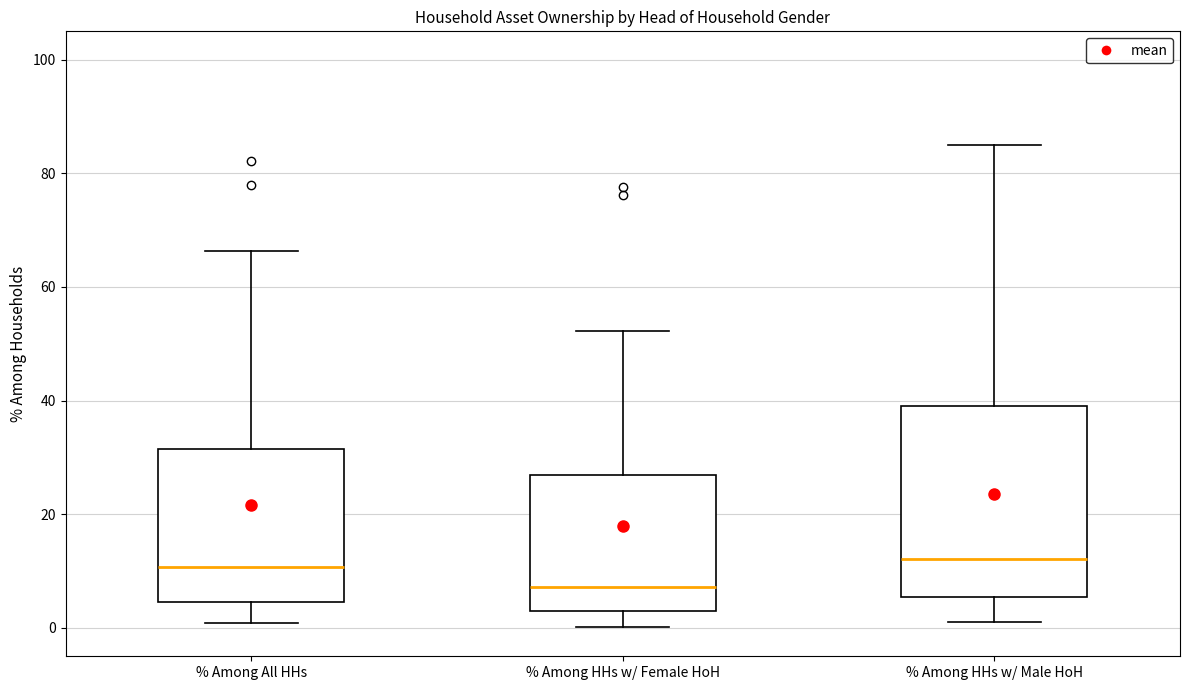

Which box has the lowest median line?

% Among HHs w/ Female HoH